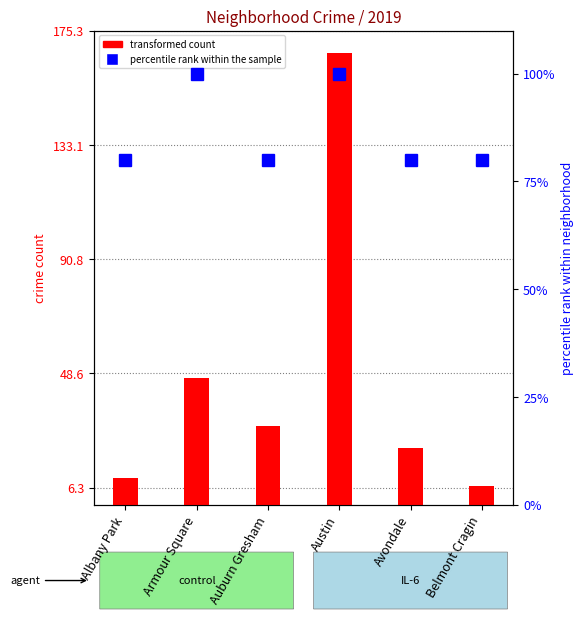

What position from the right is Albany Park?

6